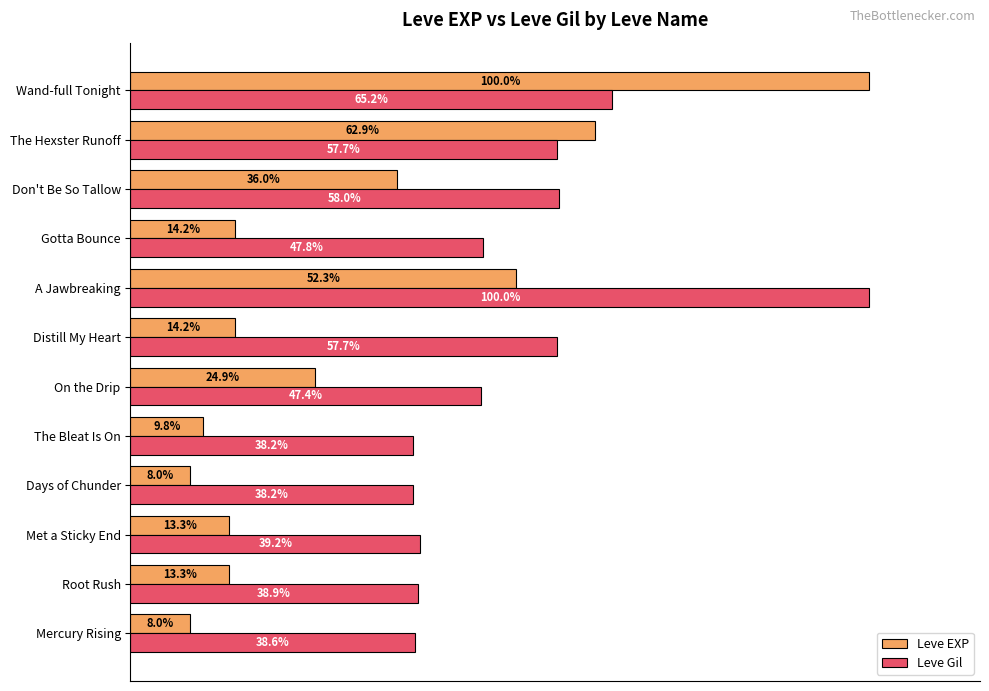

At which label is Leve Gil closest to 69?

Wand-full Tonight